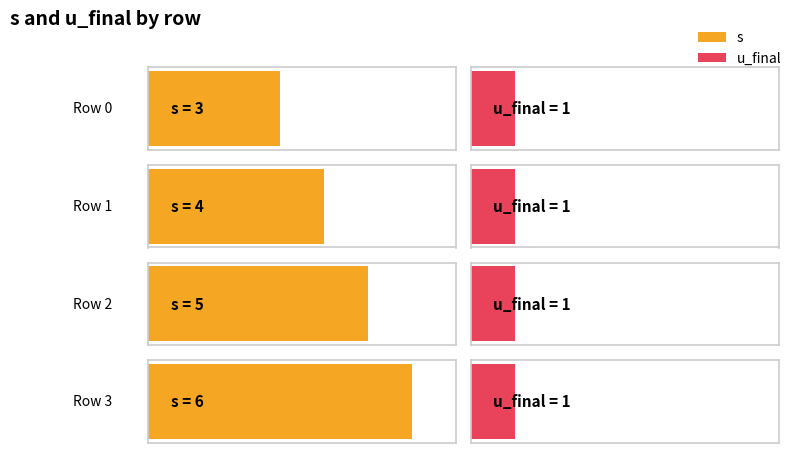

True or false: u_final has a value of 1 at 2.

False